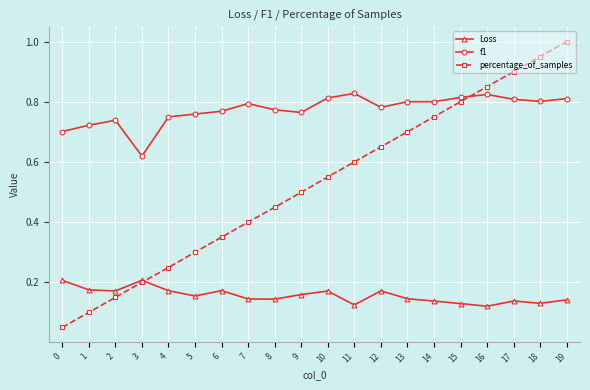

True or false: Loss and percentage_of_samples intersect in this chart.

True